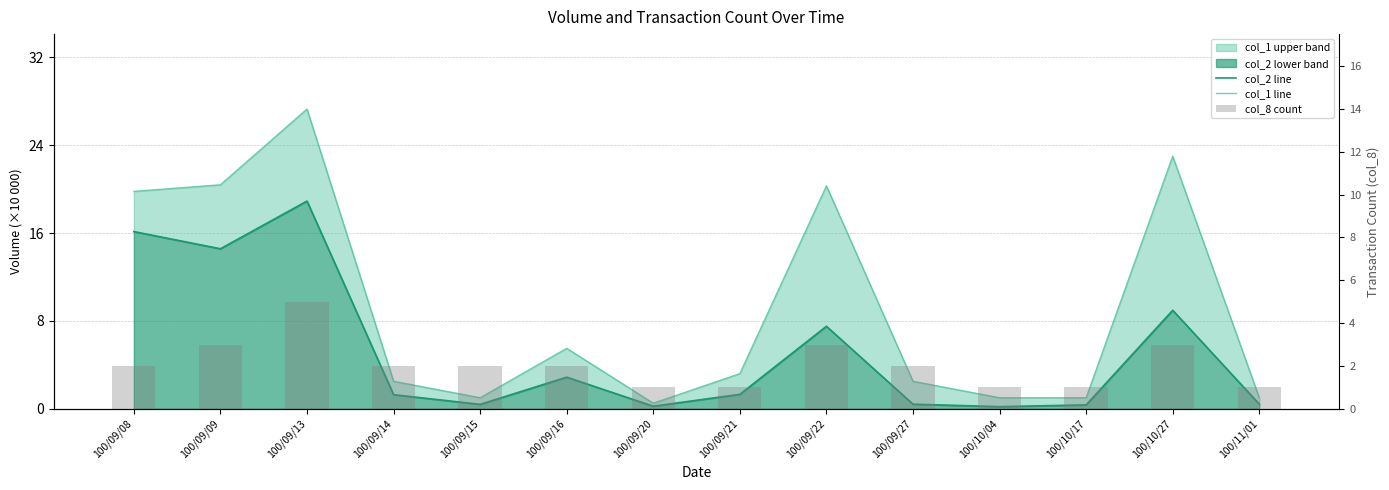

List the series in order of their overall mean, lowest first.

col_8 count, col_2 line, col_1 line